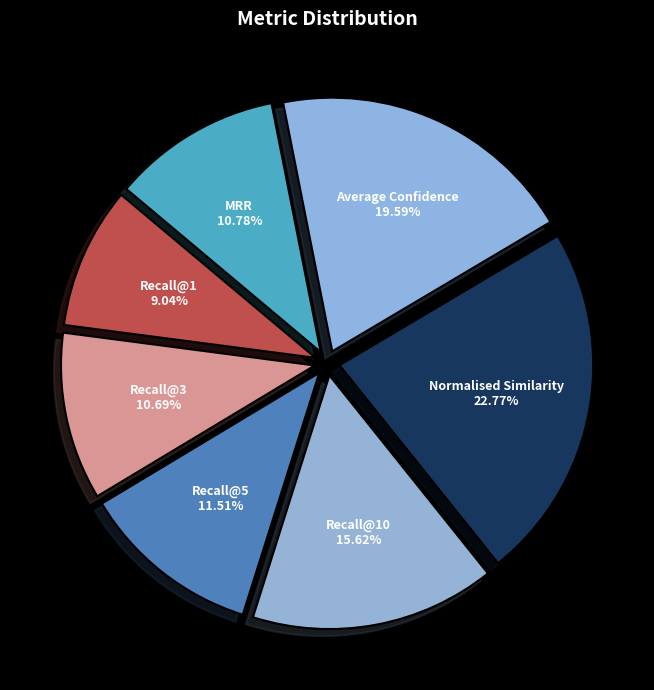

Is Recall@3 the majority of the pie?

No